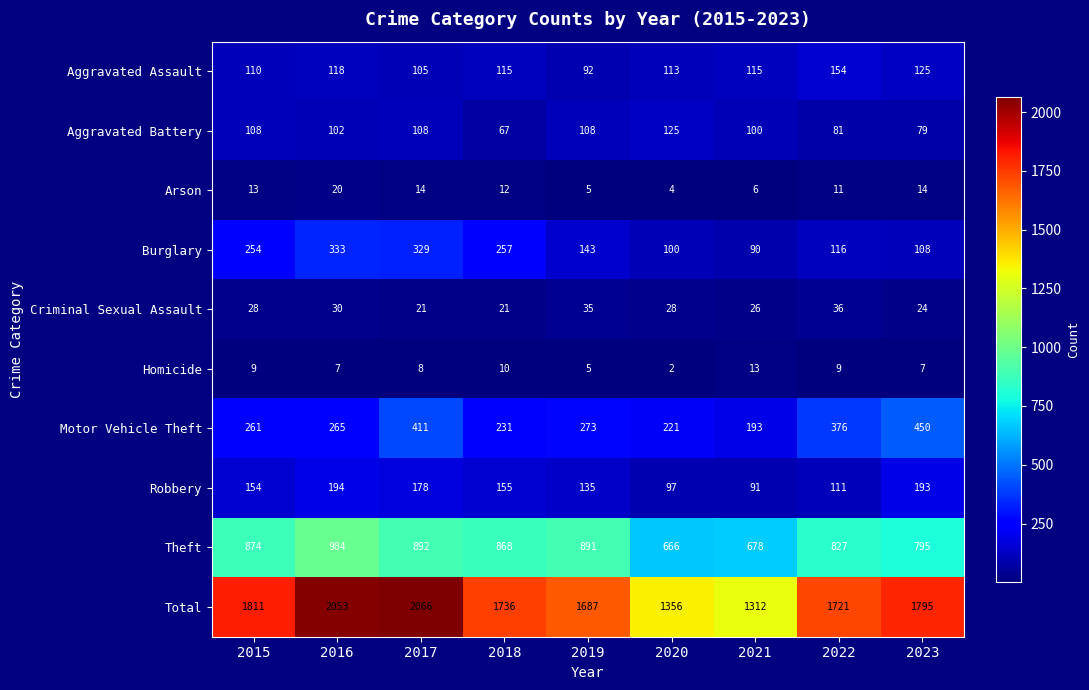

At which label does Homicide first exceed 8?

2015